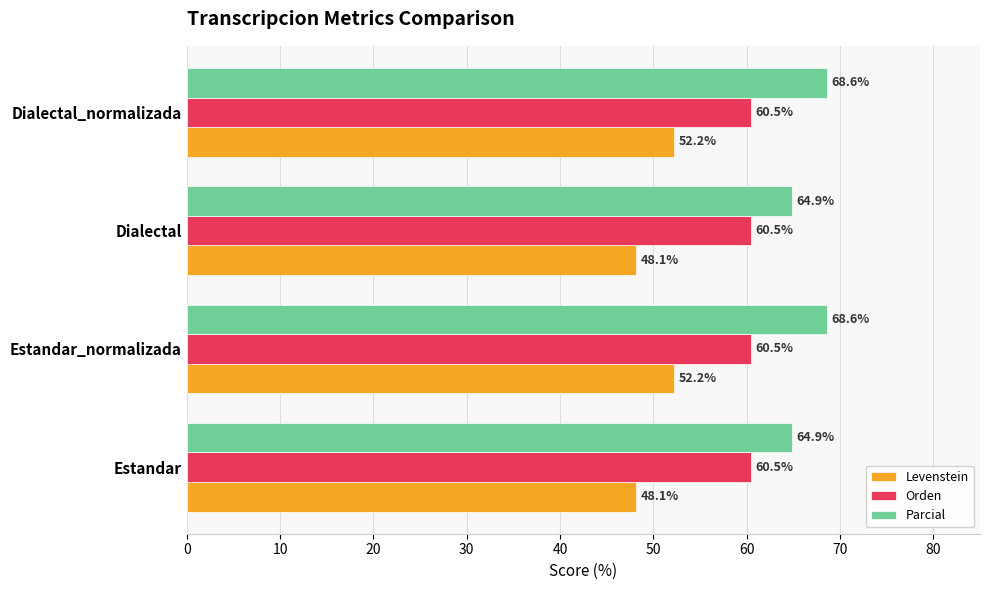

The Levenstein series shows 82.8 at Estandar_normalizada. True or false?

False